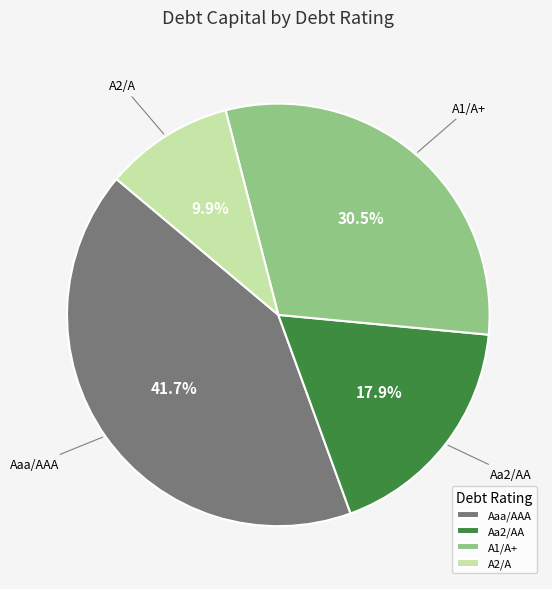

Combined, what portion of the pie is A1/A+ and Aaa/AAA?

72.2%